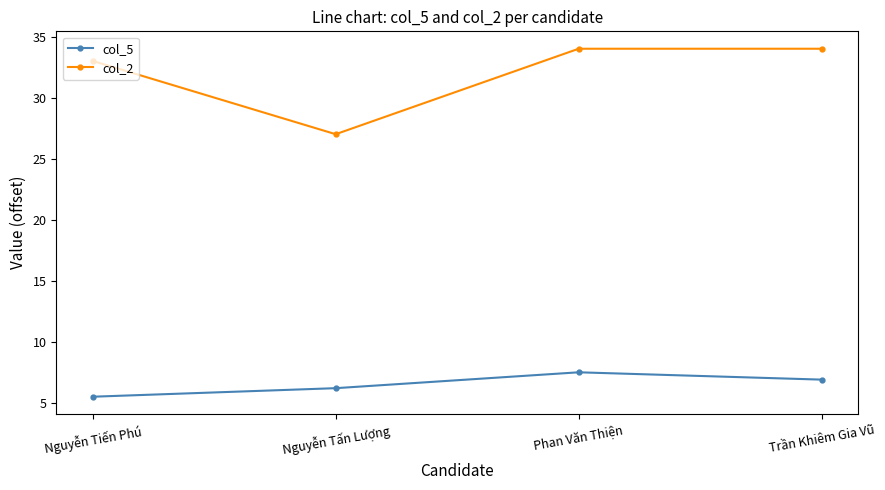

How many categories are shown in the chart?

4